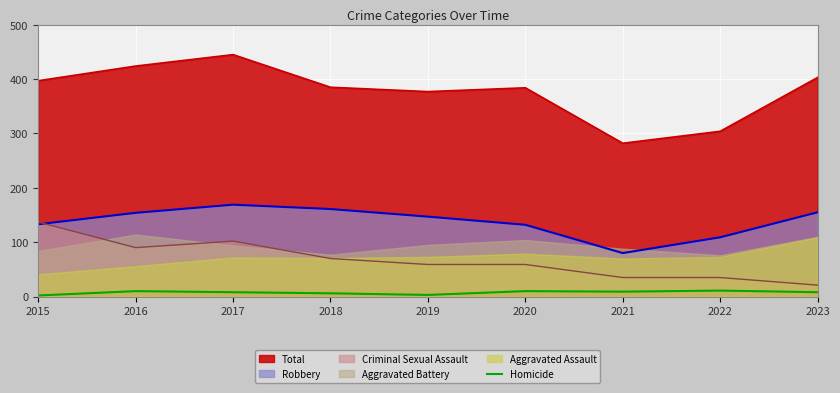

Where is the data nearest to the value 6?

2018